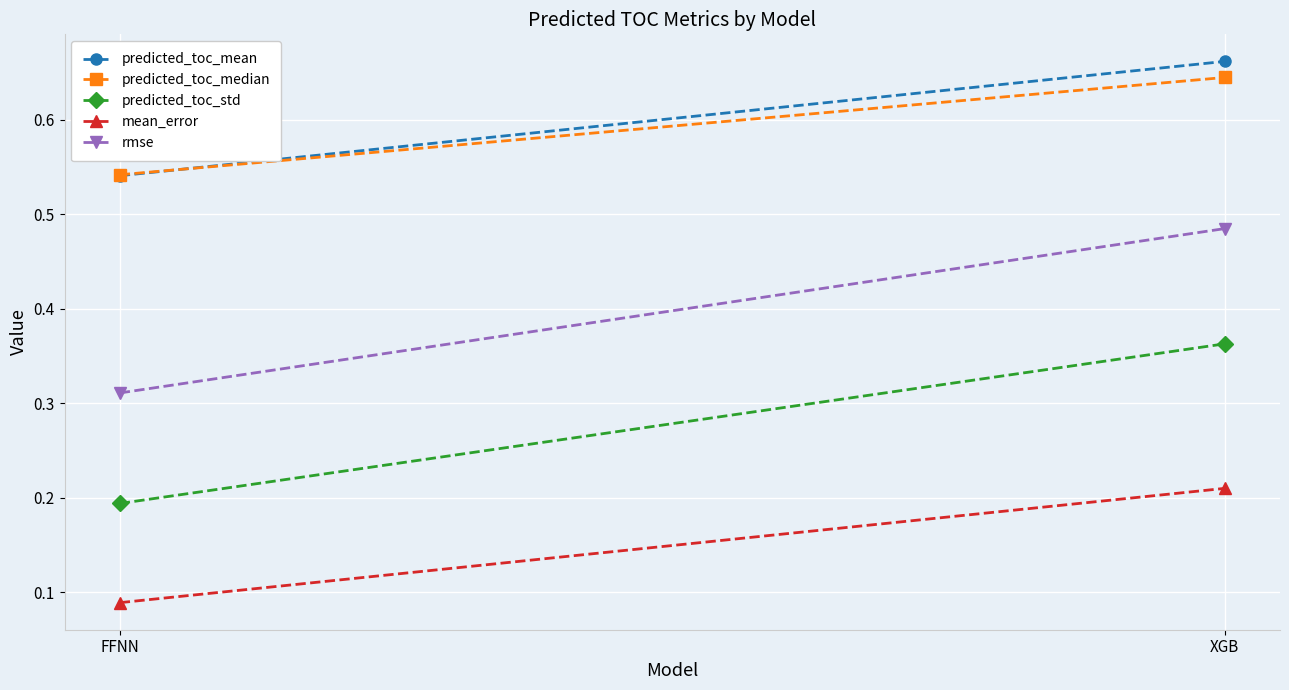

What is the difference between the highest and lowest values at XGB?

0.5